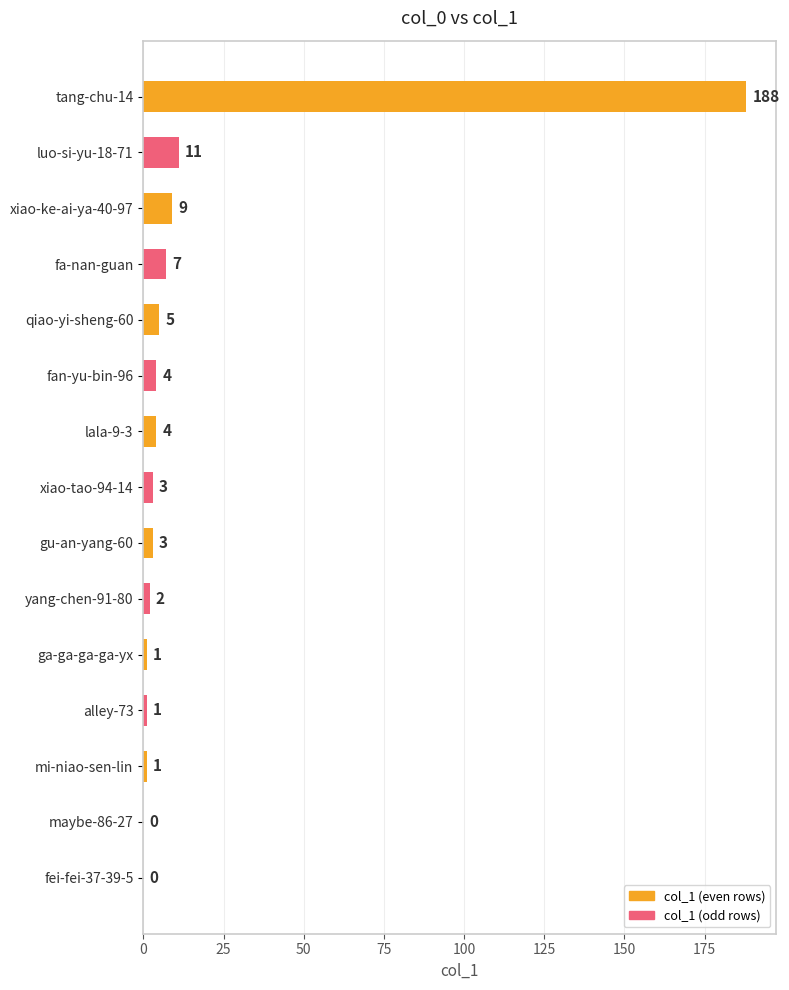

Which has a higher value, fan-yu-bin-96 or mi-niao-sen-lin?

fan-yu-bin-96